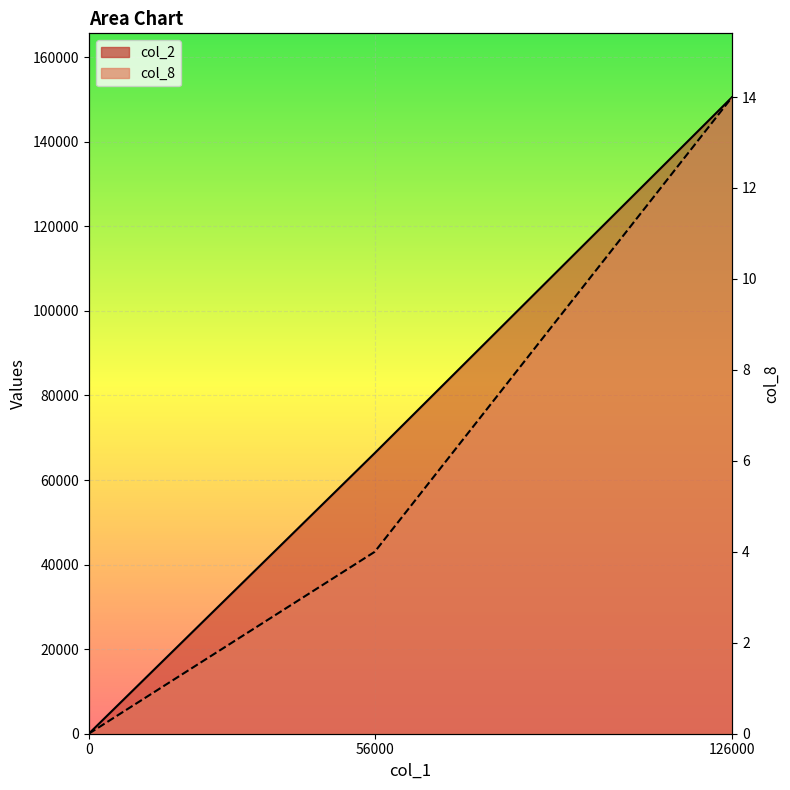

The value of col_2 at 56000 is 93795. True or false?

False